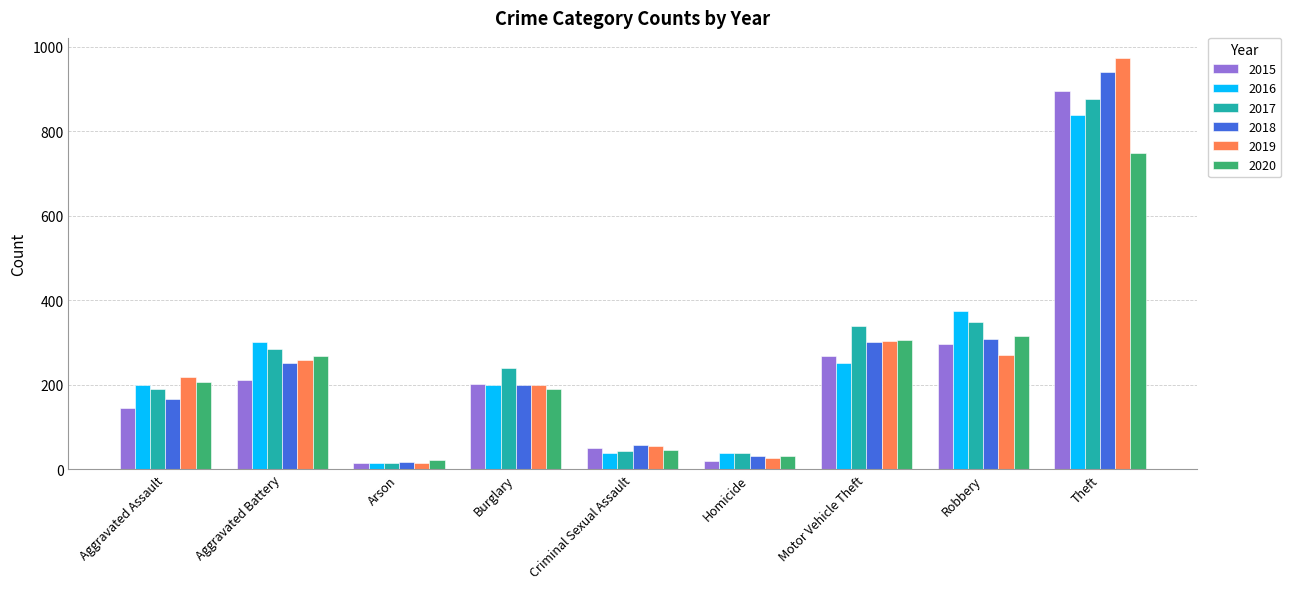

What is the highest value of the 2017 series?

876